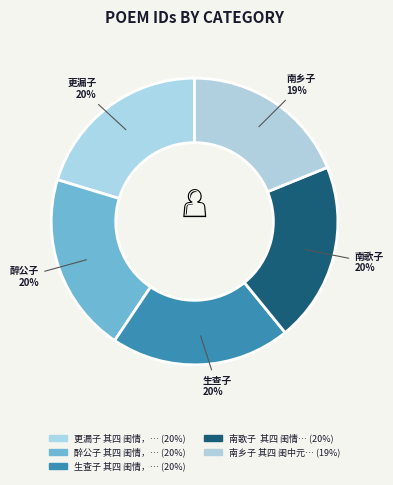

How many segments does this pie chart have?

5